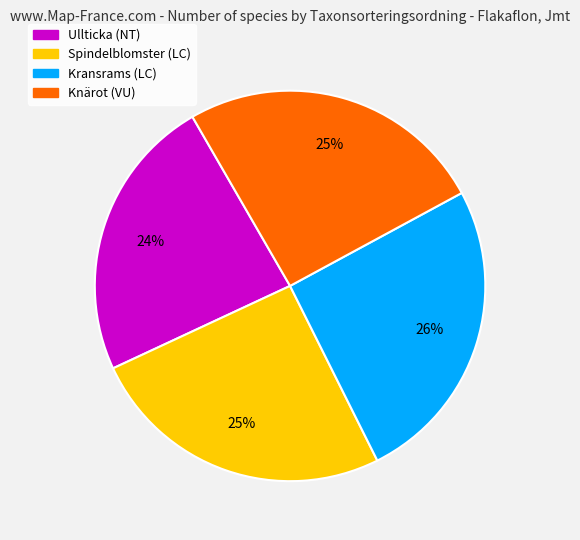

The Kransrams (LC) slice represents 13% of the pie. True or false?

False